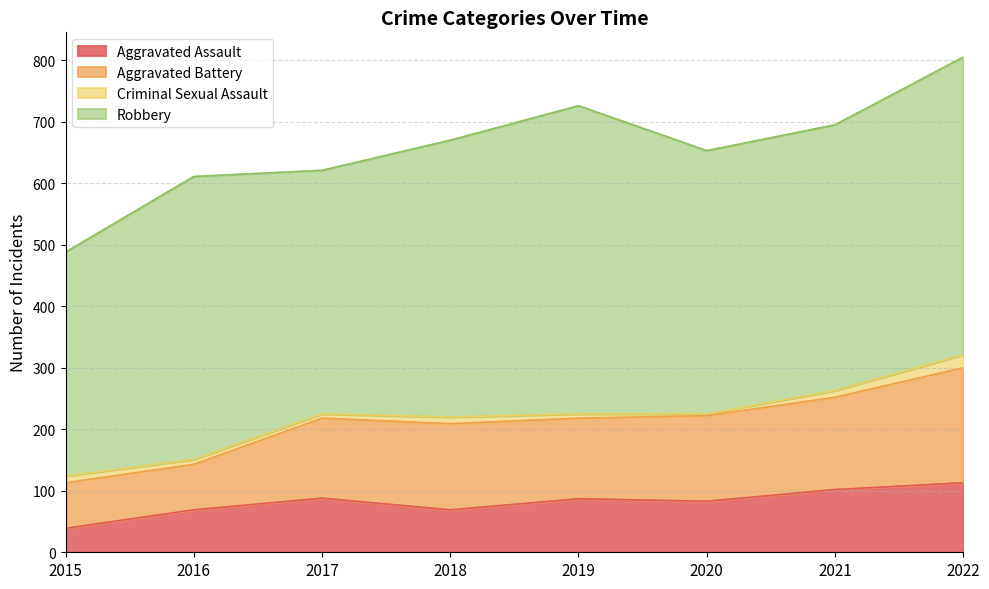

At which category is the sum across all series the highest?

2022